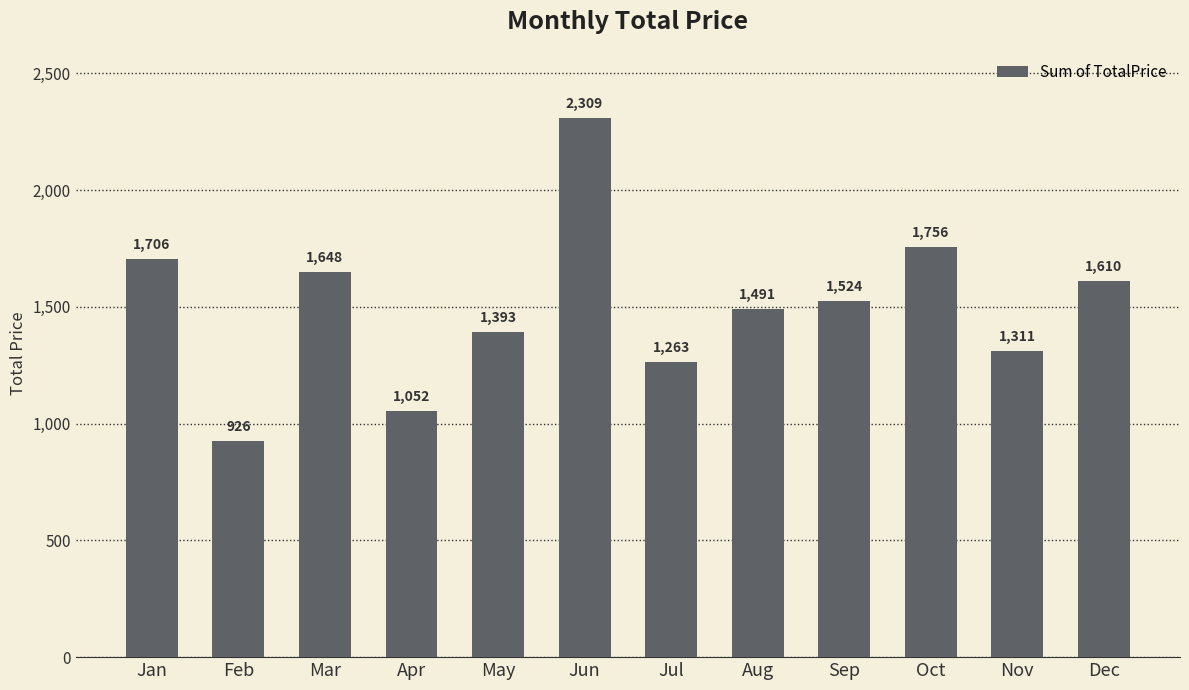

List the labels in order of value, largest first.

Jun, Oct, Jan, Mar, Dec, Sep, Aug, May, Nov, Jul, Apr, Feb